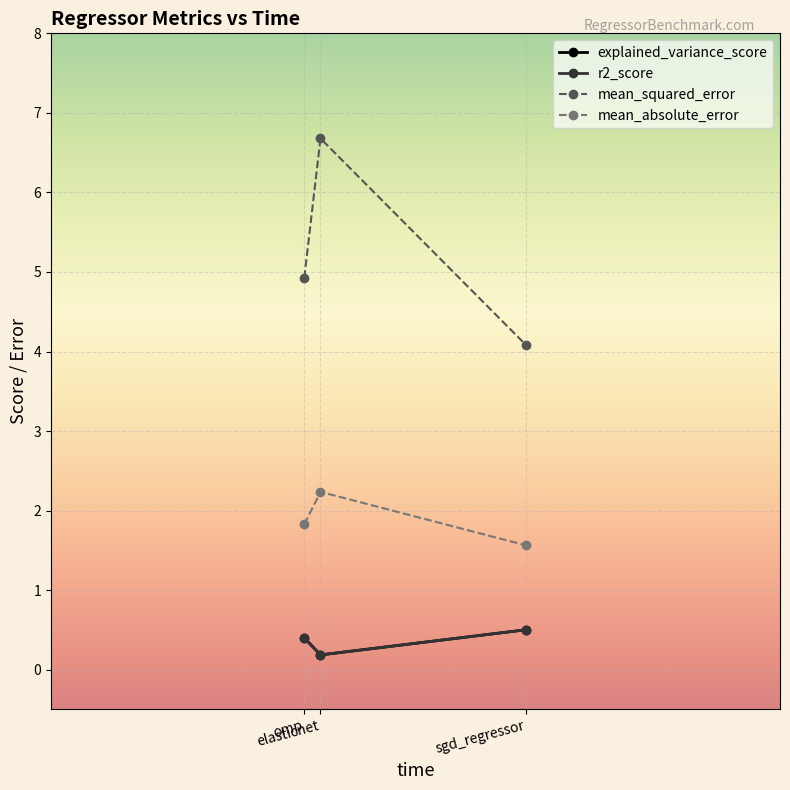

What is the greatest value displayed?

6.7